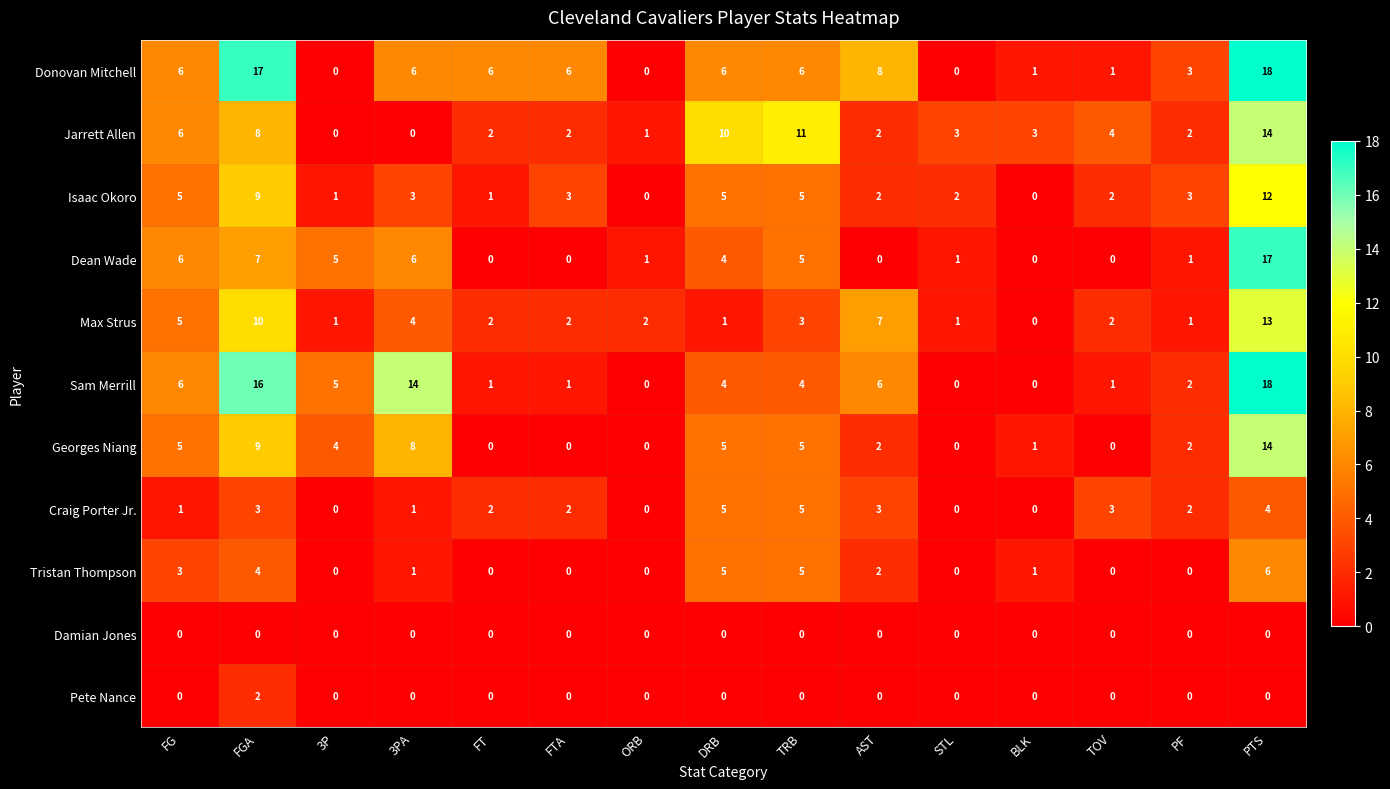

Count the number of data series in this chart.

11